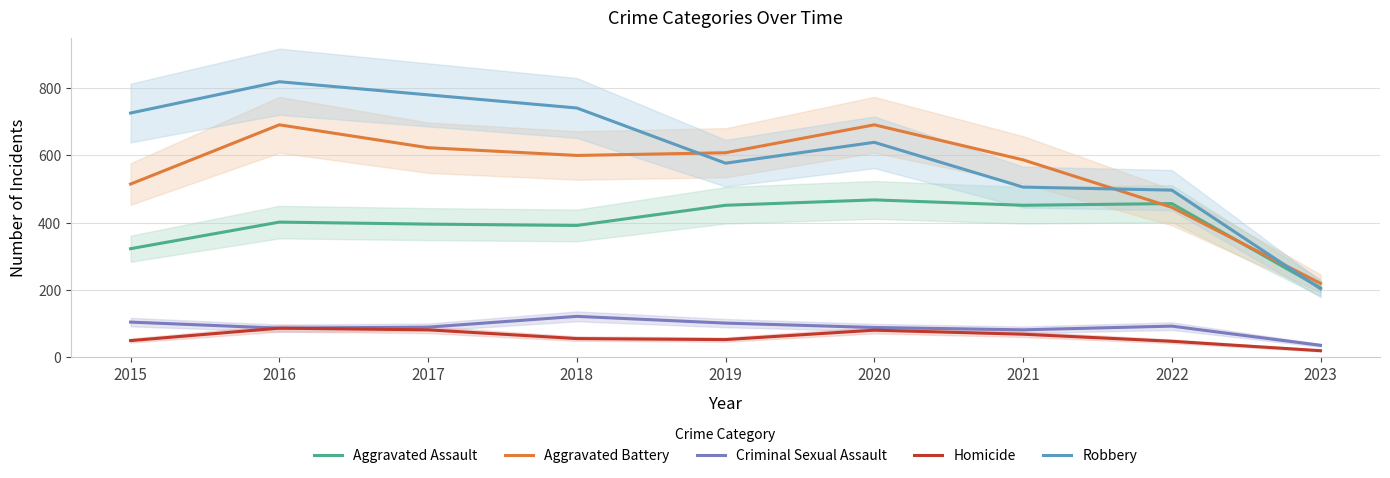

What is the spread (max minus min) of values at 2021?

518